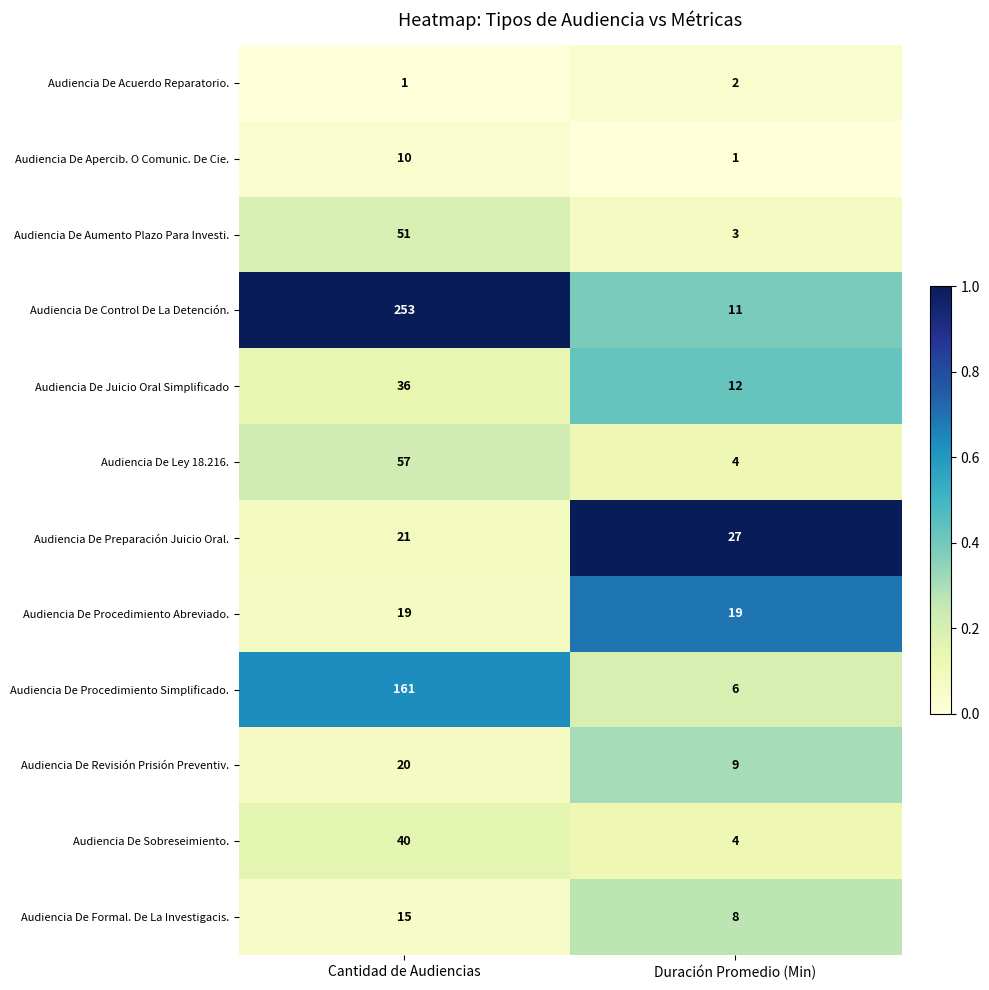

Reading right to left, what are all the values shown in this chart?

Audiencia De Acuerdo Reparatorio.: Duración Promedio (Min)=2	Cantidad de Audiencias=1
Audiencia De Apercib. O Comunic. De Cie.: Duración Promedio (Min)=1	Cantidad de Audiencias=10
Audiencia De Aumento Plazo Para Investi.: Duración Promedio (Min)=3	Cantidad de Audiencias=51
Audiencia De Control De La Detención.: Duración Promedio (Min)=11	Cantidad de Audiencias=253
Audiencia De Juicio Oral Simplificado: Duración Promedio (Min)=12	Cantidad de Audiencias=36
Audiencia De Ley 18.216.: Duración Promedio (Min)=4	Cantidad de Audiencias=57
Audiencia De Preparación Juicio Oral.: Duración Promedio (Min)=27	Cantidad de Audiencias=21
Audiencia De Procedimiento Abreviado.: Duración Promedio (Min)=19	Cantidad de Audiencias=19
Audiencia De Procedimiento Simplificado.: Duración Promedio (Min)=6	Cantidad de Audiencias=161
Audiencia De Revisión Prisión Preventiv.: Duración Promedio (Min)=9	Cantidad de Audiencias=20
Audiencia De Sobreseimiento.: Duración Promedio (Min)=4	Cantidad de Audiencias=40
Audiencia De Formal. De La Investigacis.: Duración Promedio (Min)=8	Cantidad de Audiencias=15